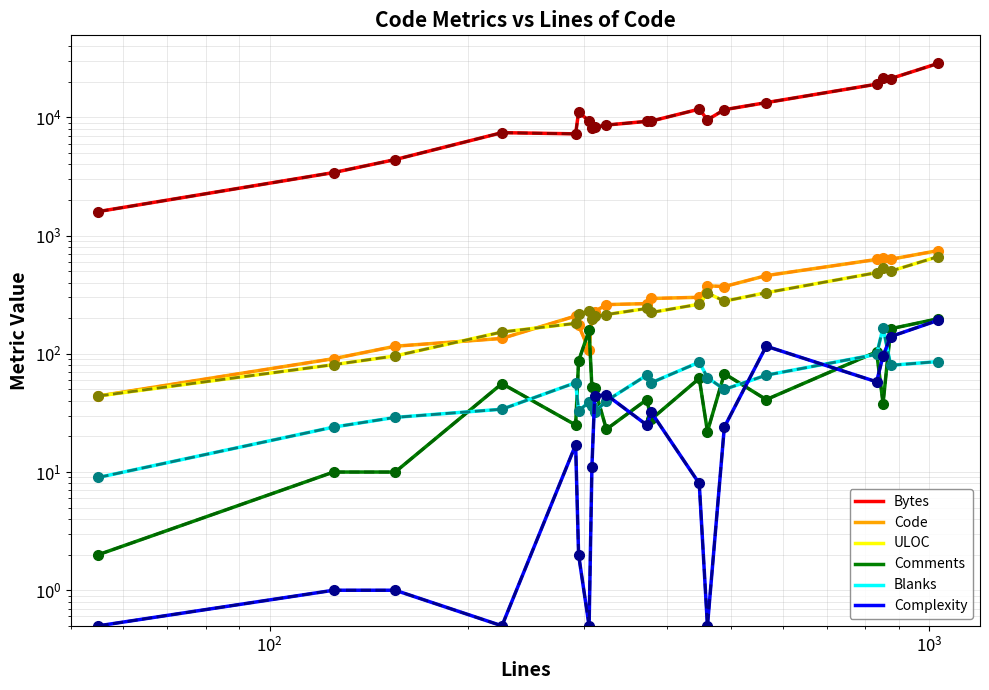

True or false: Comments has a value of 9.3 at 379.

False